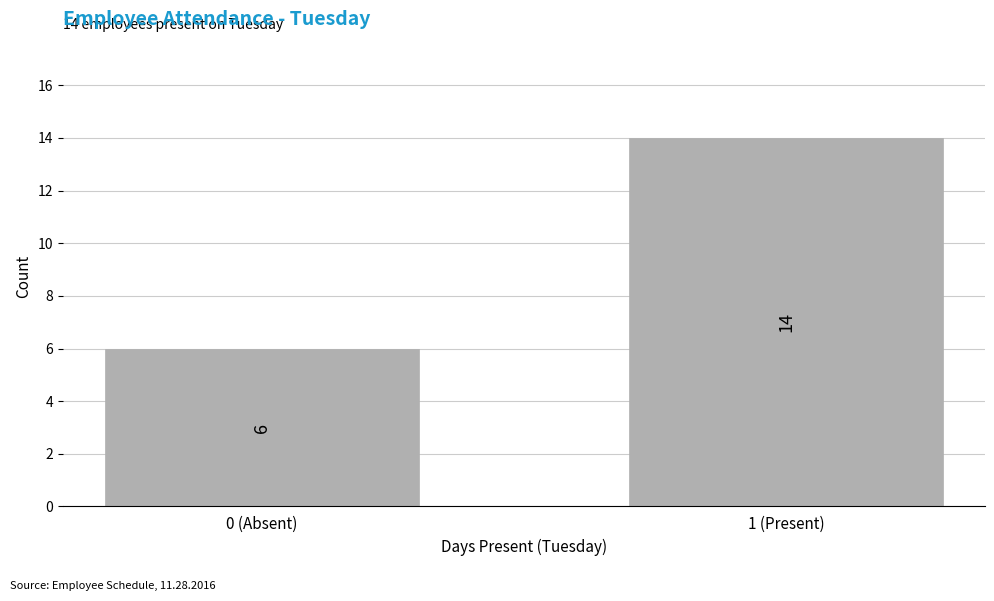

Reading left to right, transcribe all the data shown in this chart.

6	14